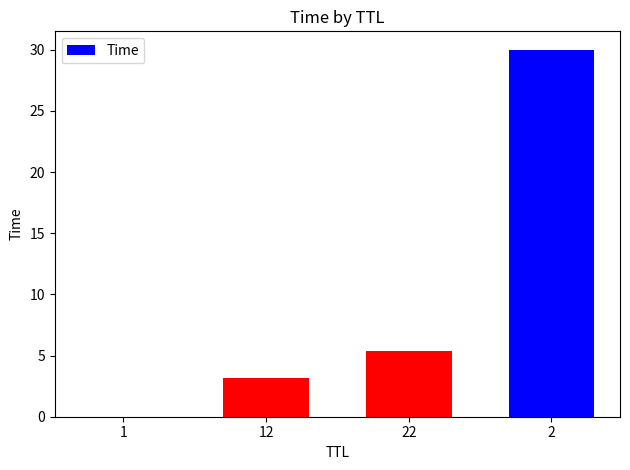

Where does the data first go above 5?

22